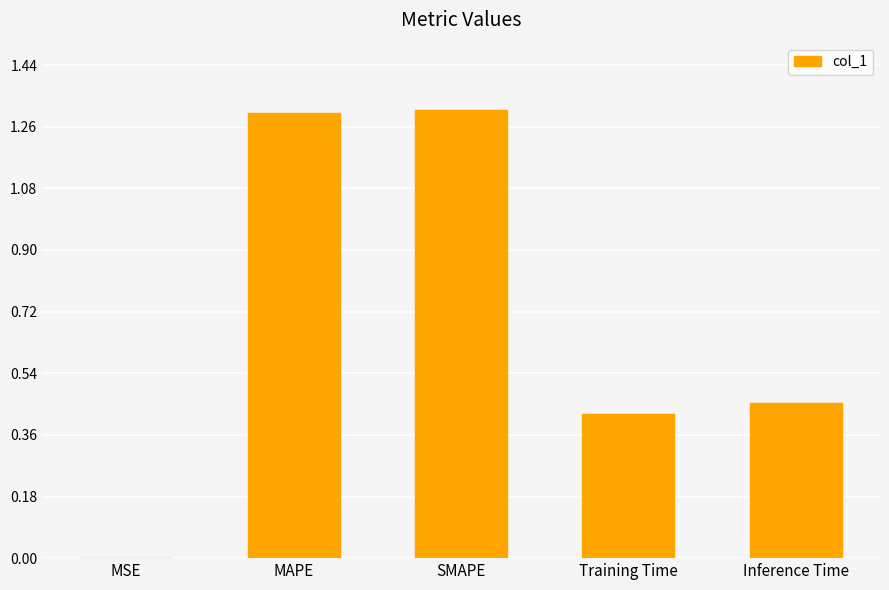

What is the sum of all values?

3.5